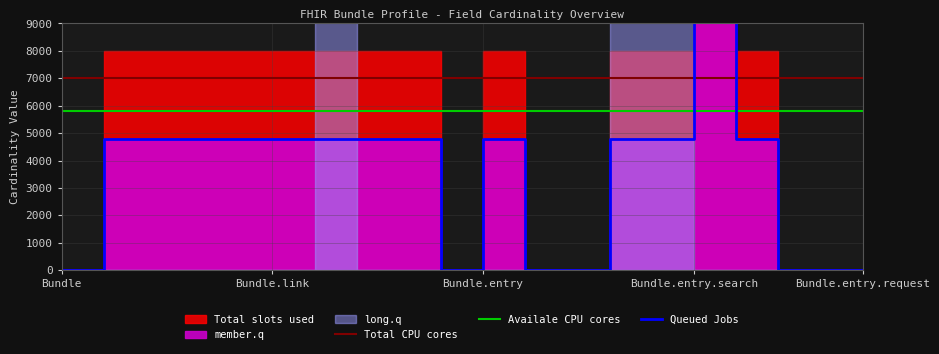

At 9, list the series in order from largest to smallest.

Total CPU cores, Availale CPU cores, Queued Jobs